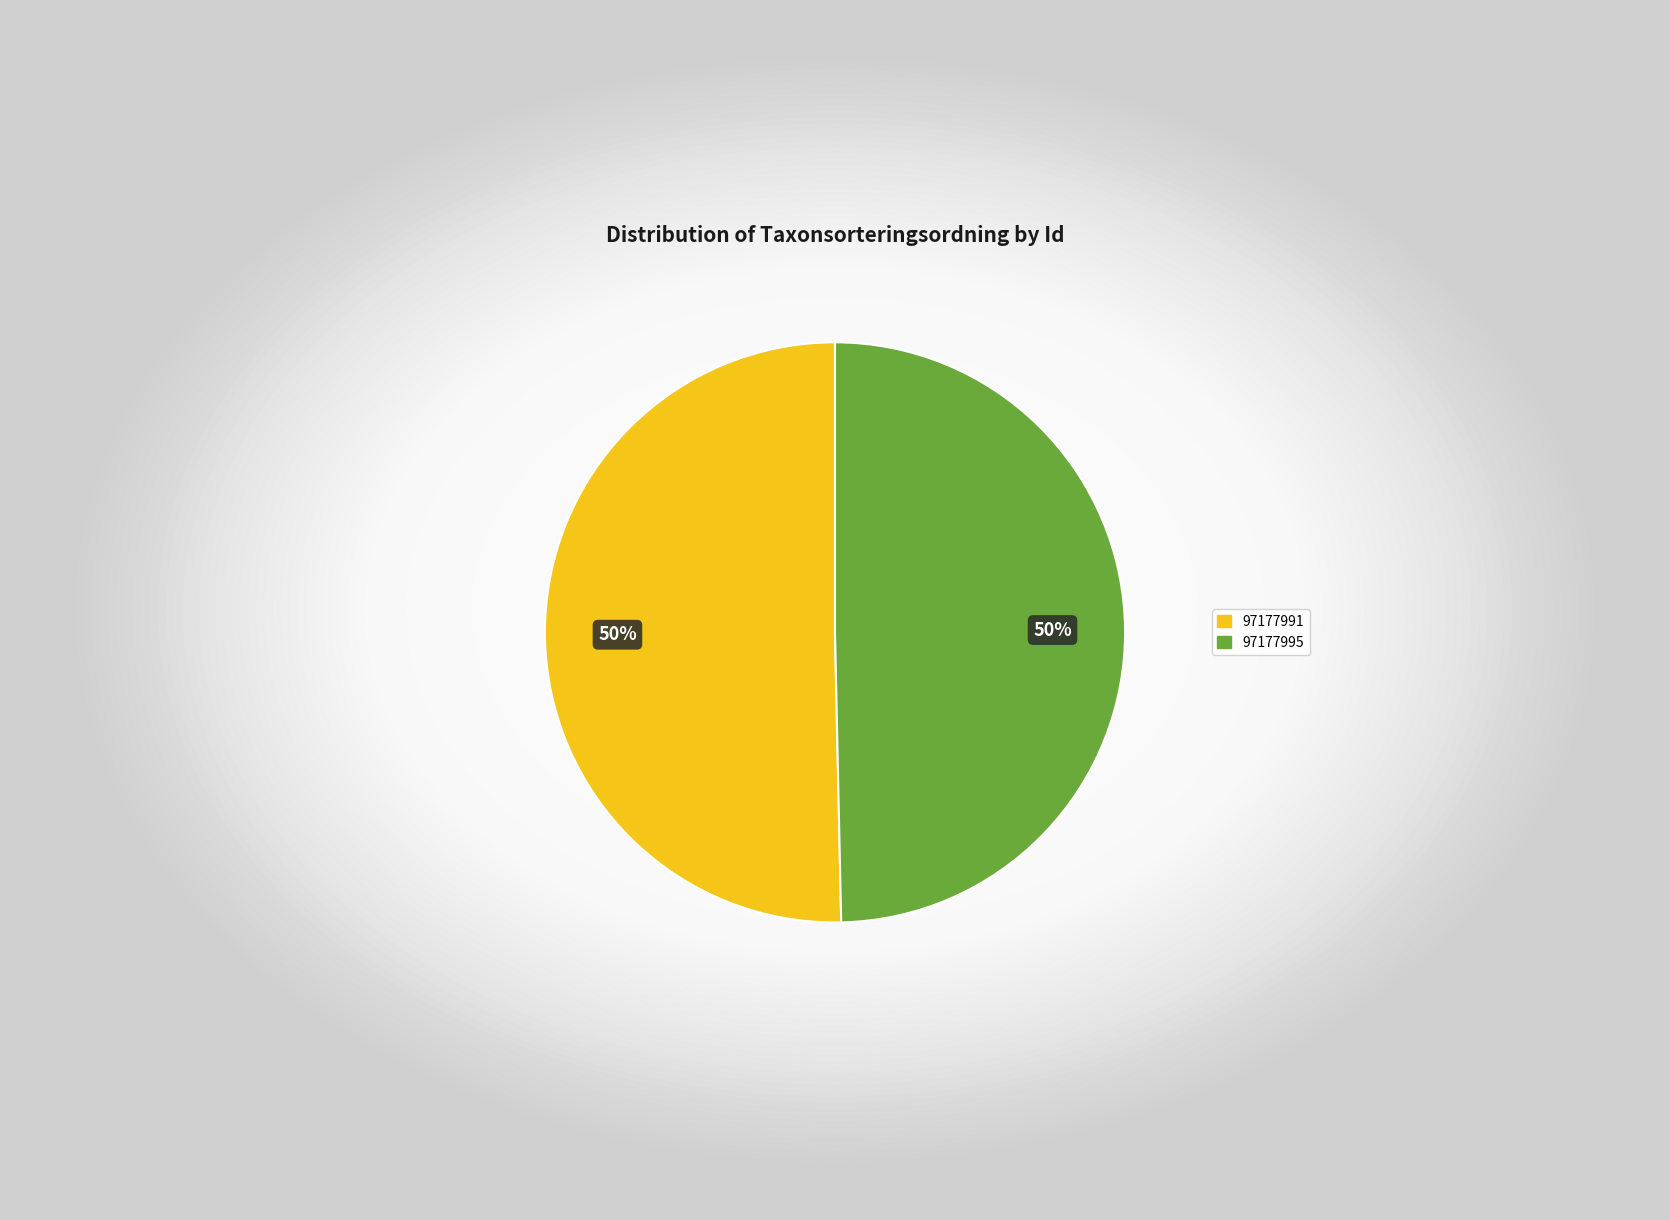

To the nearest percent, what is the combined percentage of 97177995 and 97177991?

100%